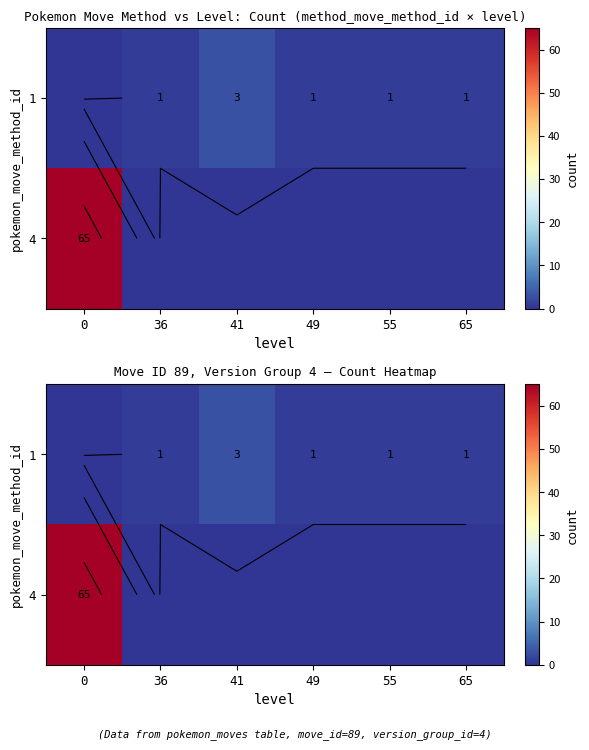

The value of 1 at 65 is 1. True or false?

True